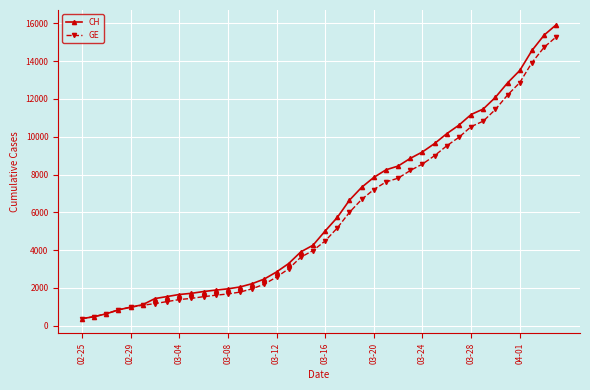

What is the maximum value for CH?

15926